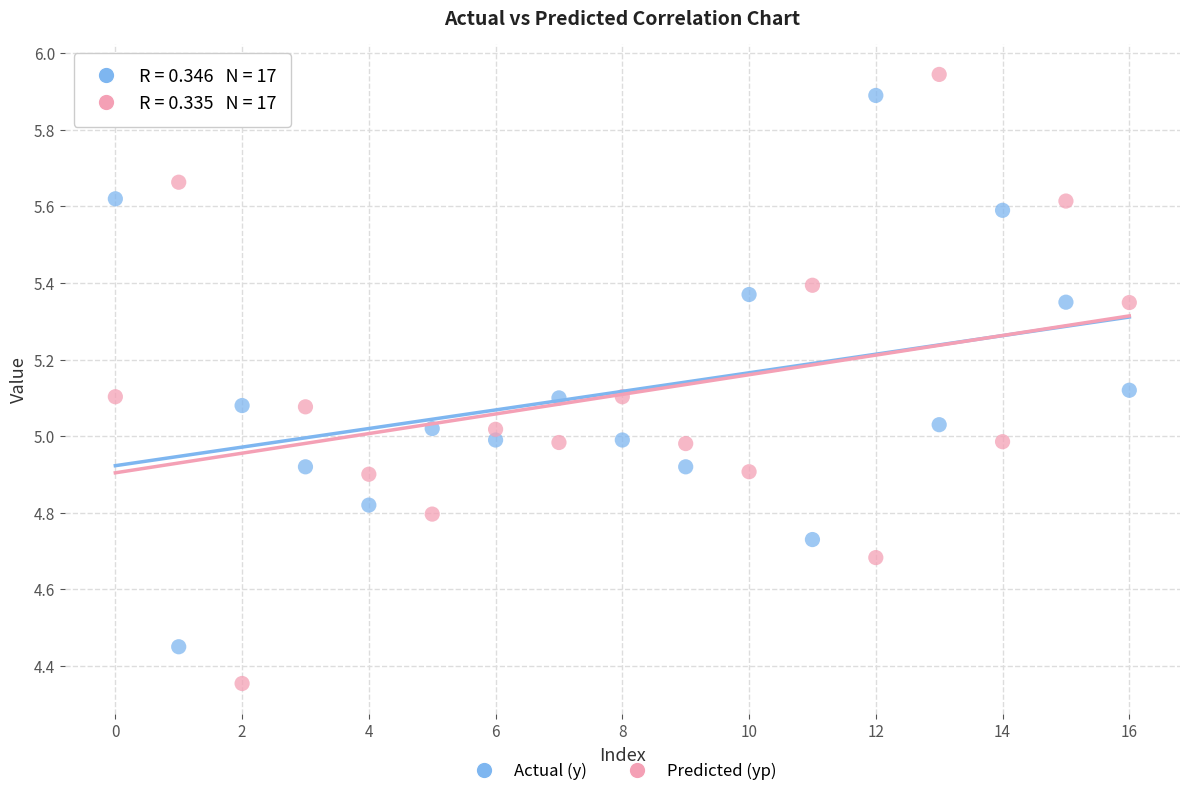

Which series contains the highest Y value?

Predicted (yp)